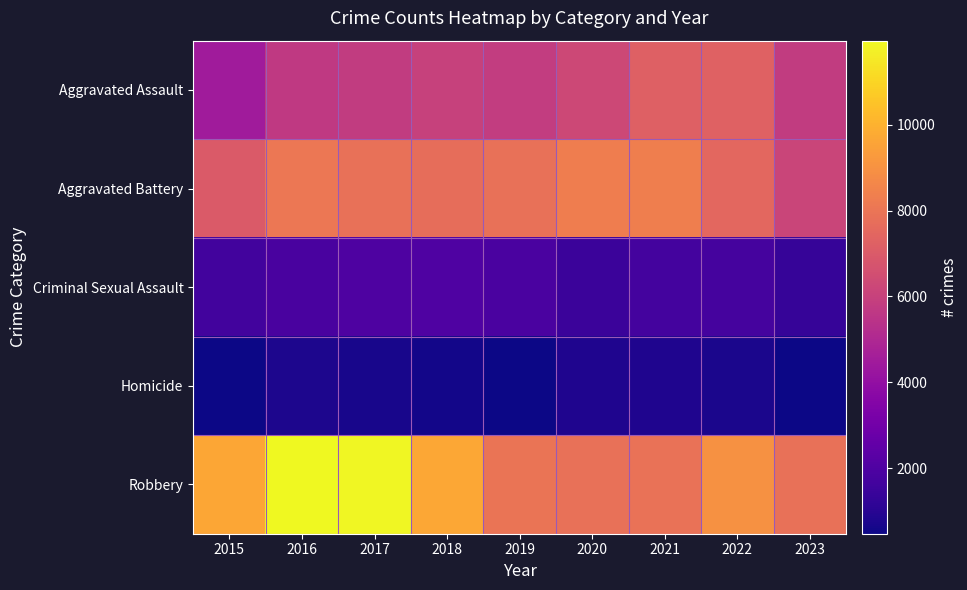

At 2015, list the series in order from smallest to largest.

Homicide, Criminal Sexual Assault, Aggravated Assault, Aggravated Battery, Robbery